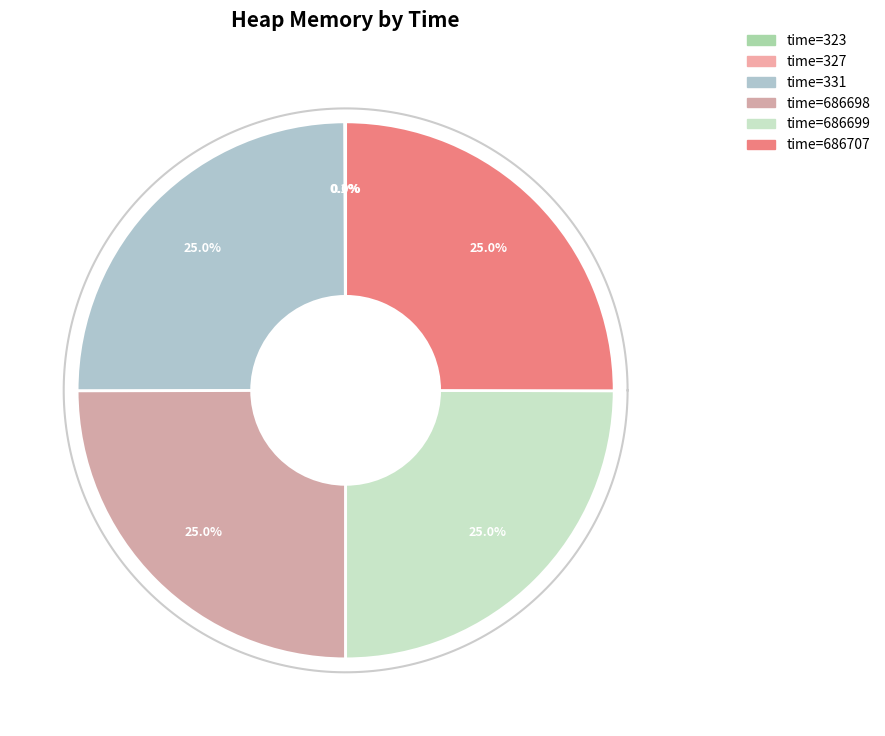

Which slice is the smallest?

323